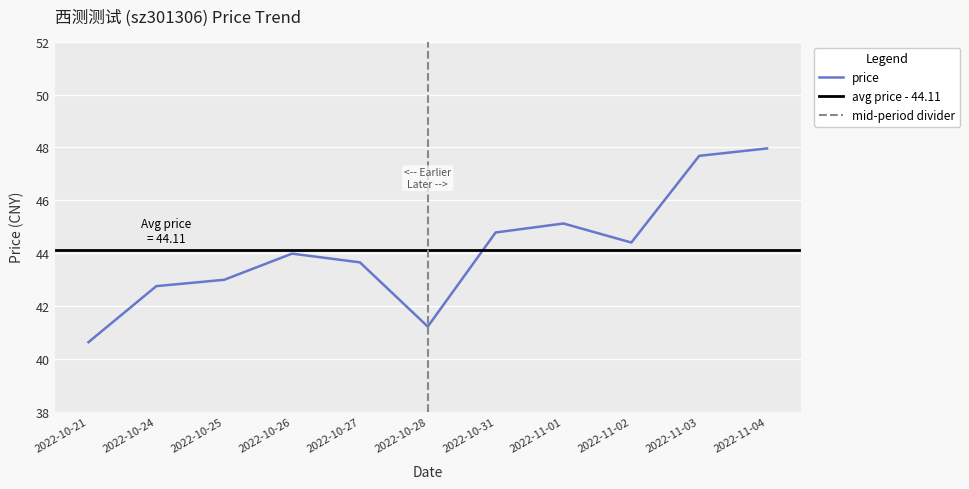

What is the value of the 2nd point from the left?

42.8